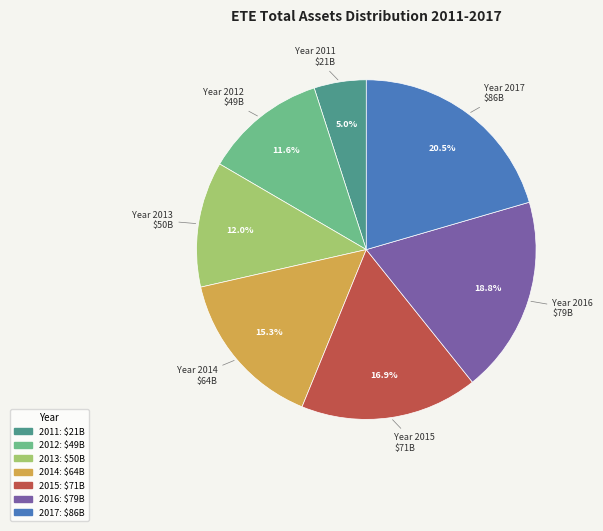

Which has a higher value, 2015 or 2012?

2015